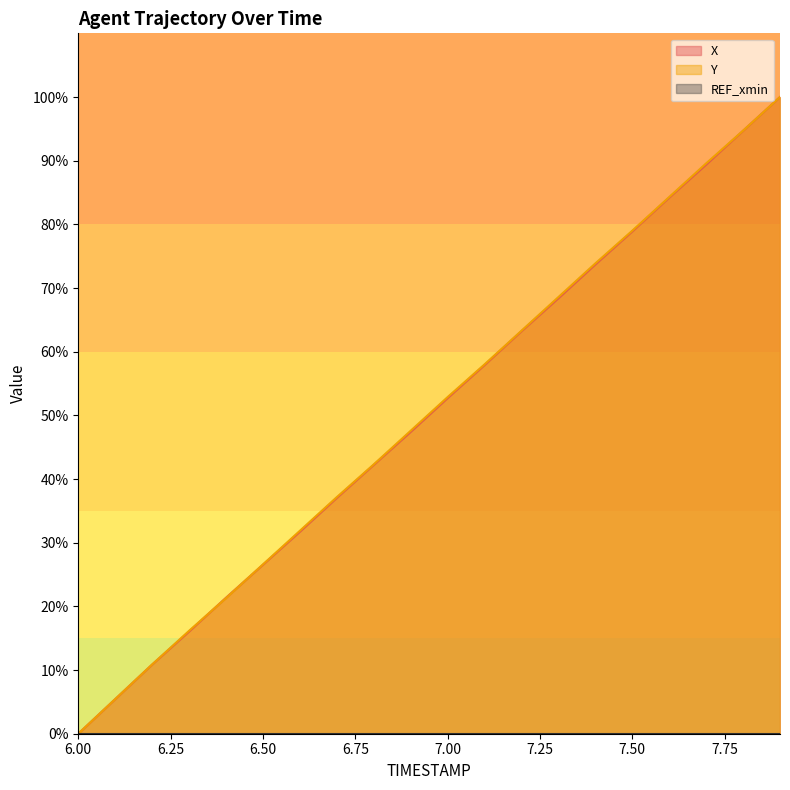

How many lines are shown in the chart?

3